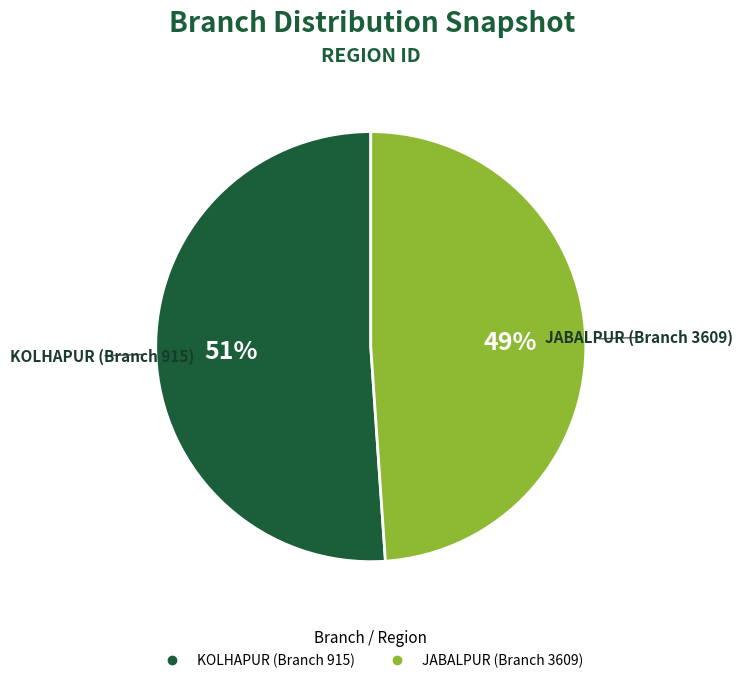

Combined, do JABALPUR (Branch 3609) and KOLHAPUR (Branch 915) account for over 50%?

Yes